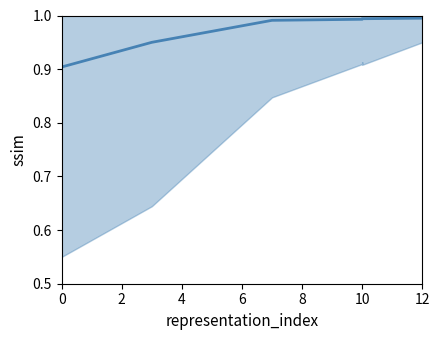

The chart shows a value of 0.6 at 10. True or false?

False